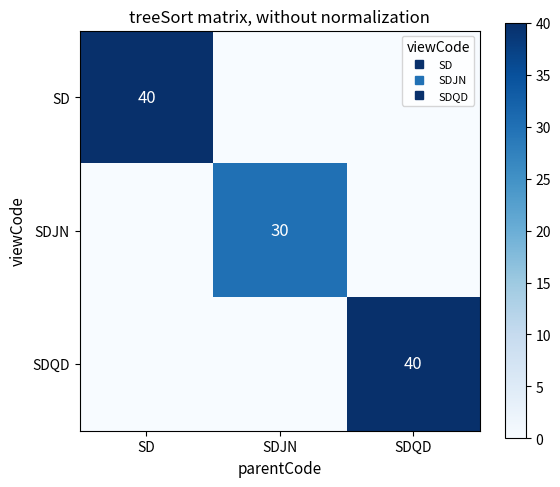

At which label is SD closest to 20?

SD